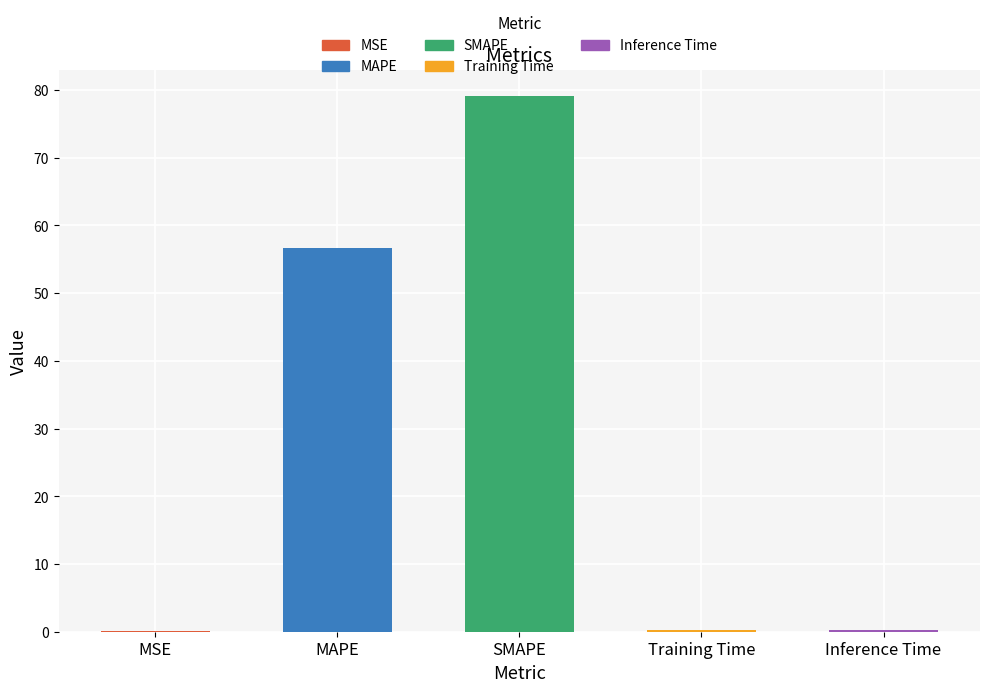

The chart shows a value of 111.5 at SMAPE. True or false?

False